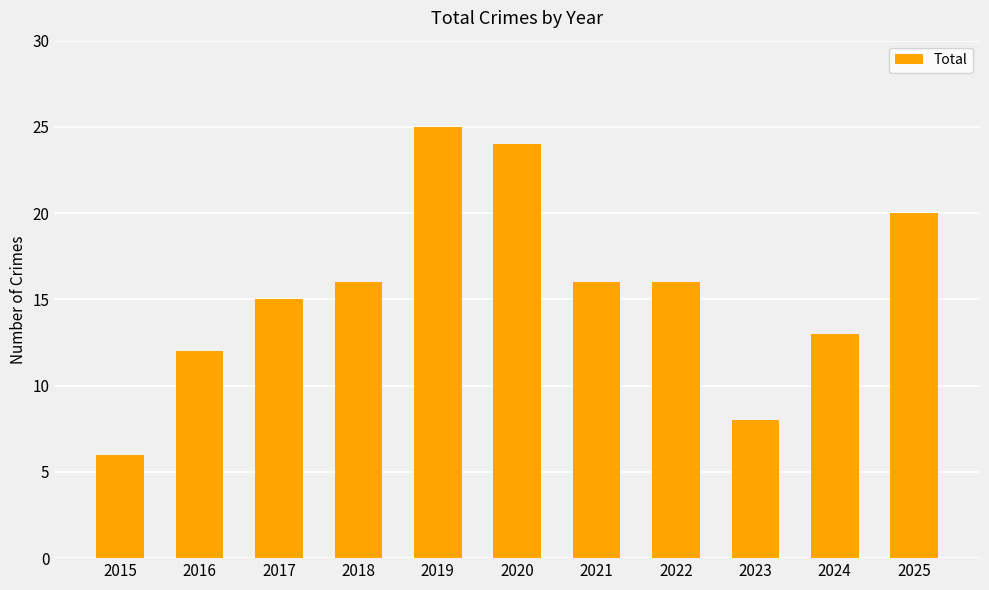

Reading right to left, extract all data points from this chart.

2025=20	2024=13	2023=8	2022=16	2021=16	2020=24	2019=25	2018=16	2017=15	2016=12	2015=6